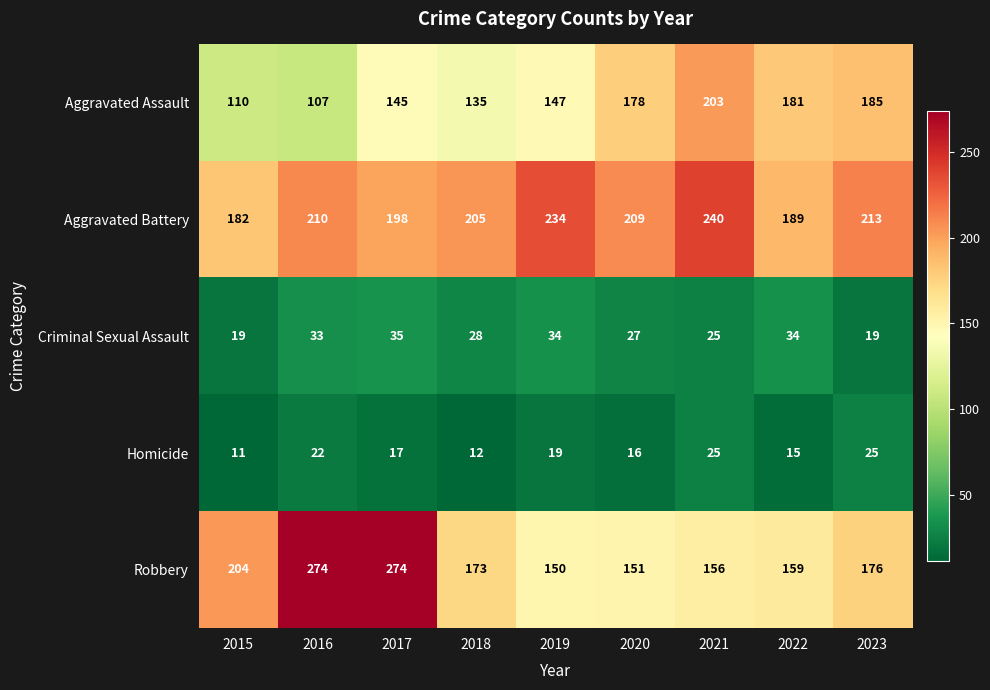

Read the Robbery value at 2020, to the nearest 5.

150